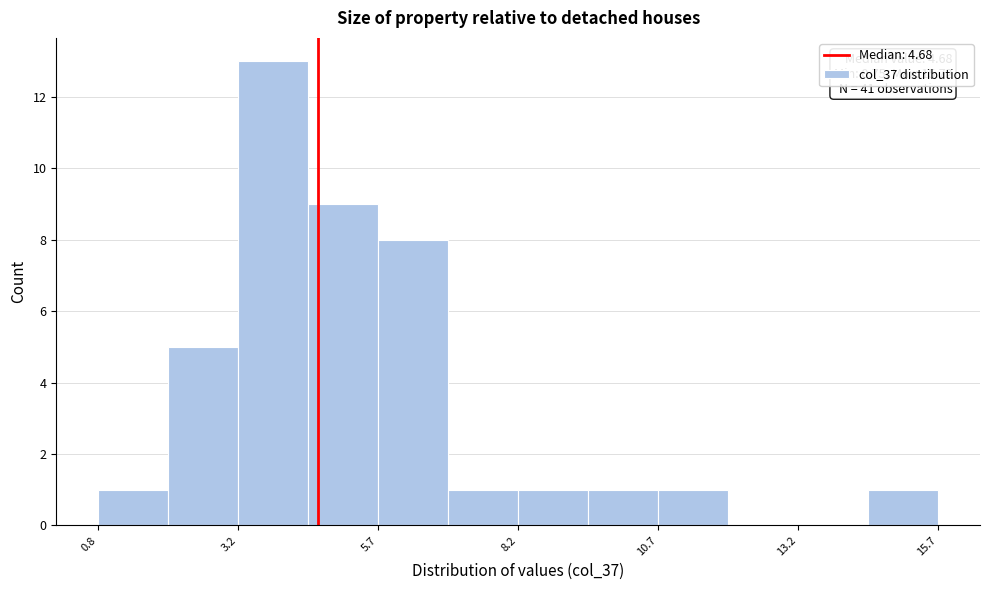

Around what value on the x-axis is the tallest bar? Give the approximate position of its centre, as read against the axis.

4.0